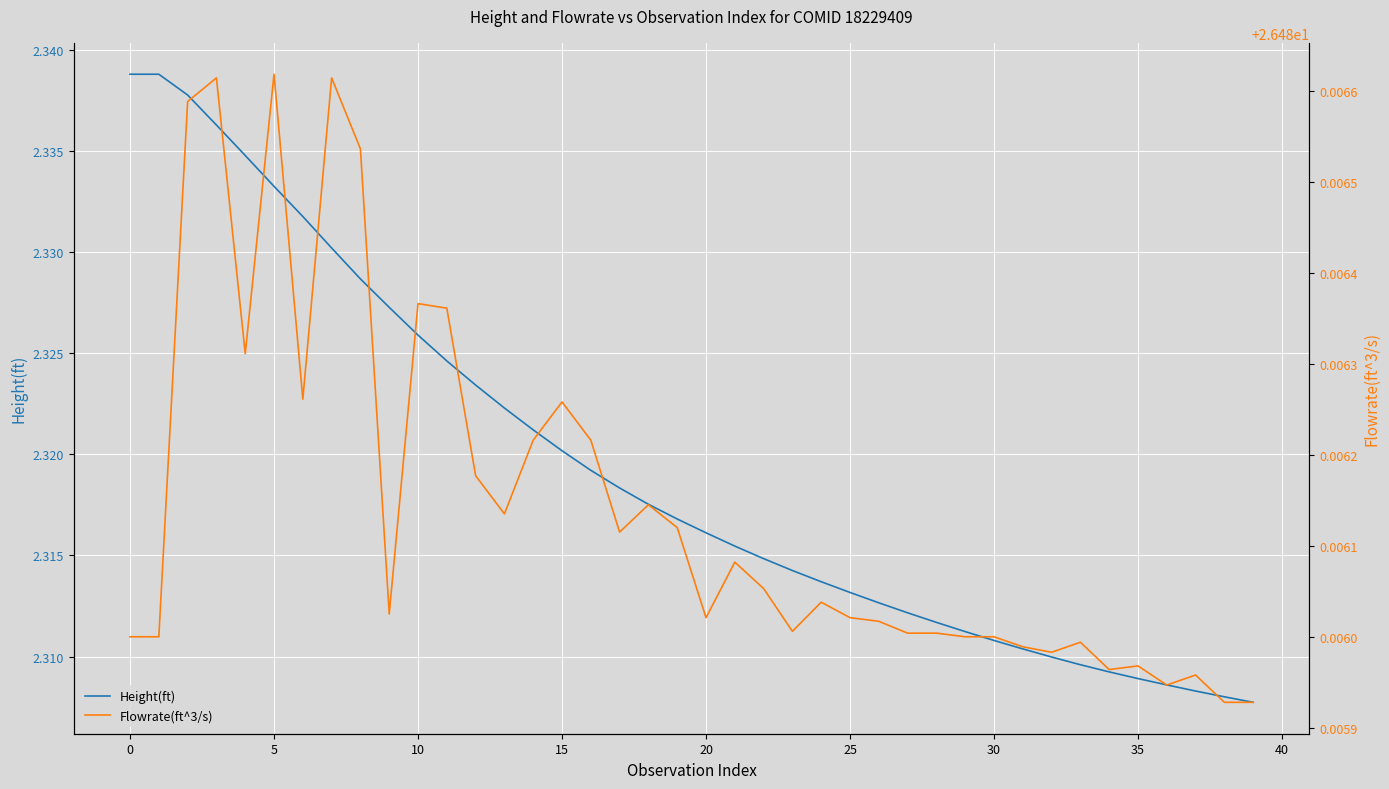

What are all the series names shown in the legend?

Height(ft), Flowrate(ft^3/s)